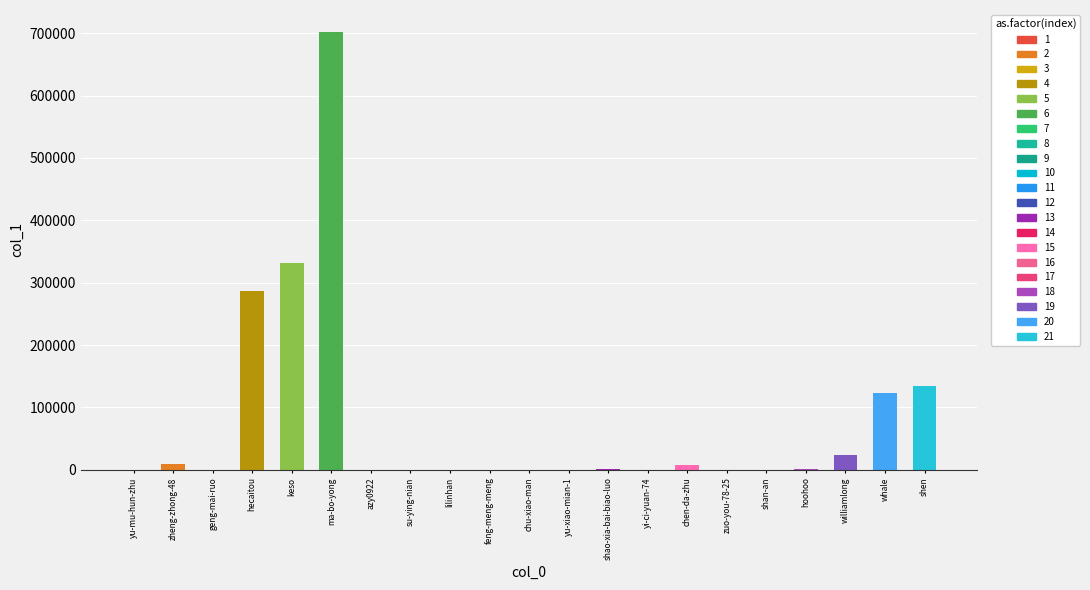

Are the bars grouped side by side (vs. stacked)?

No